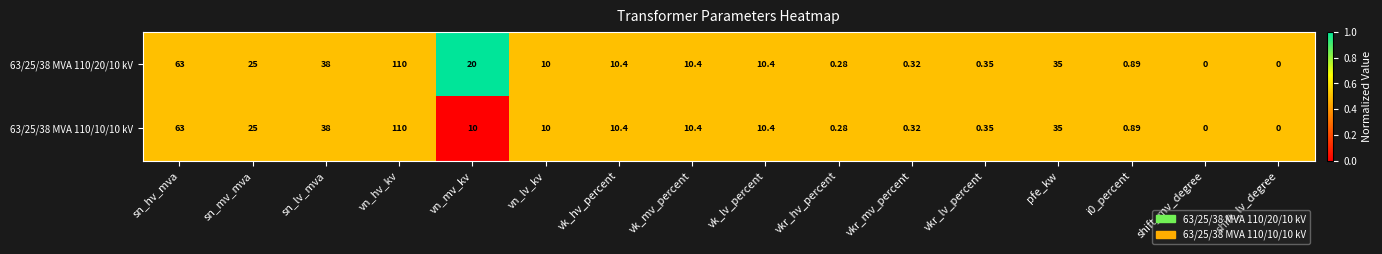

Where is 63/25/38 MVA 110/10/10 kV nearest to the value 55?

sn_hv_mva